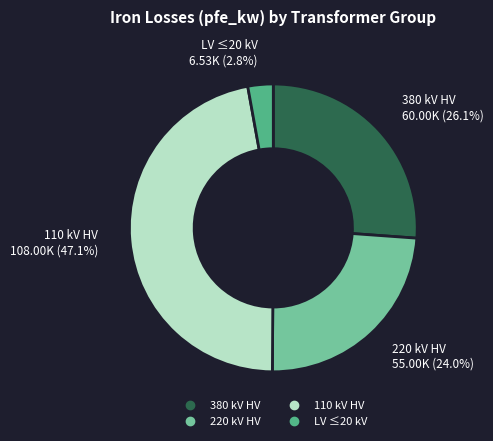

To the nearest percent, what is the average slice percentage?

25%